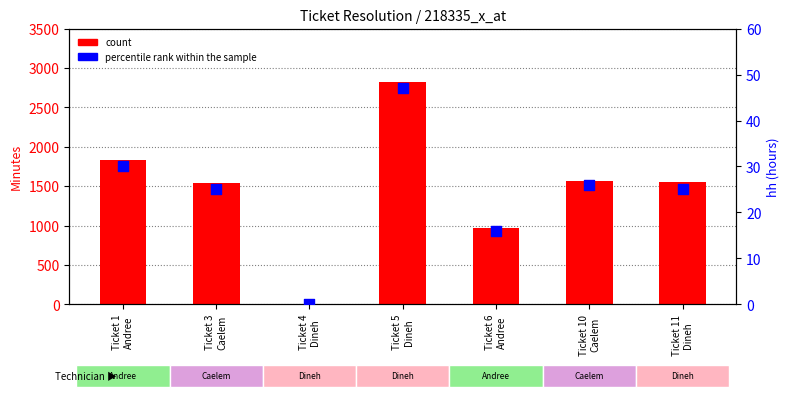

What is the total value across all series at Ticket 11
Dineh?

1572